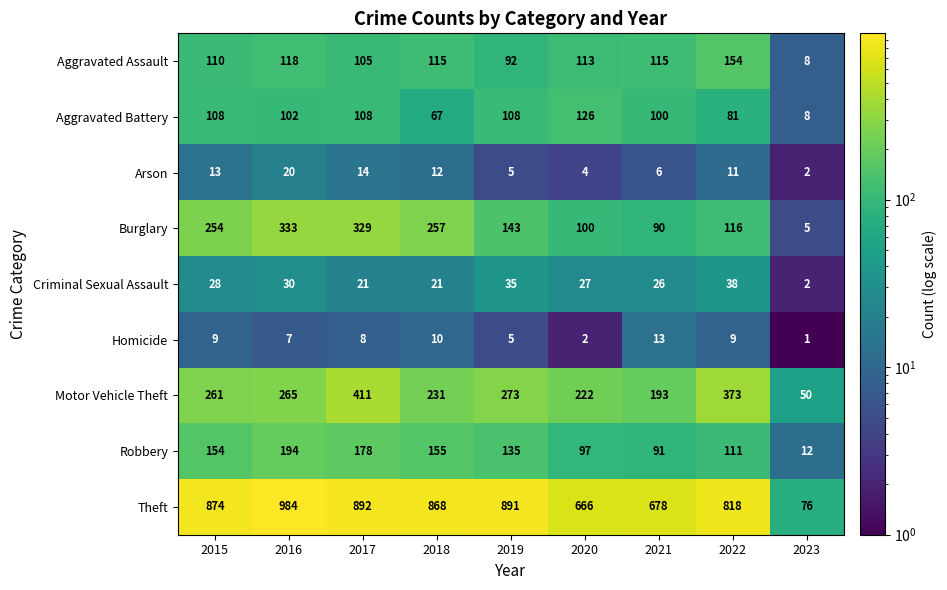

Read the Burglary value at 2020, to the nearest 5.

100